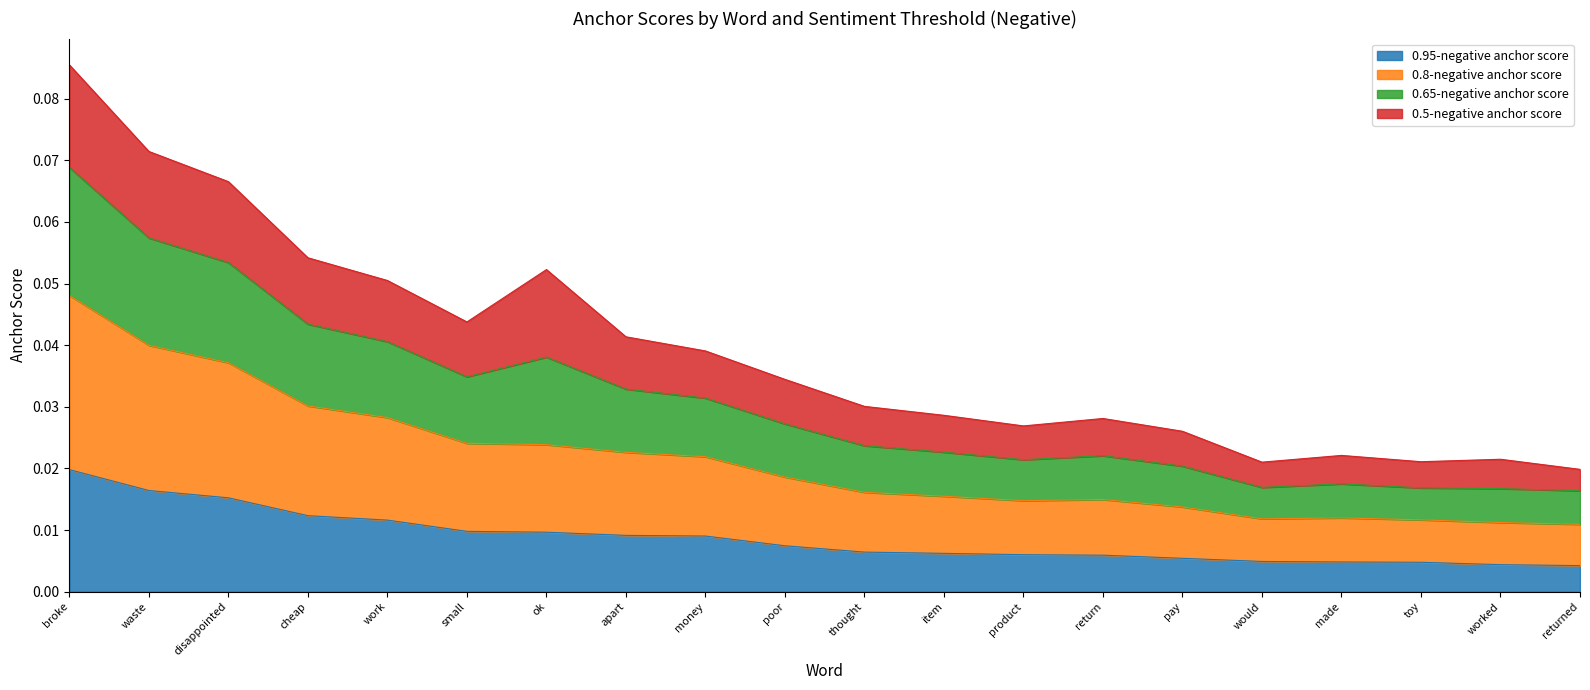

At which category is the sum across all series the highest?

broke